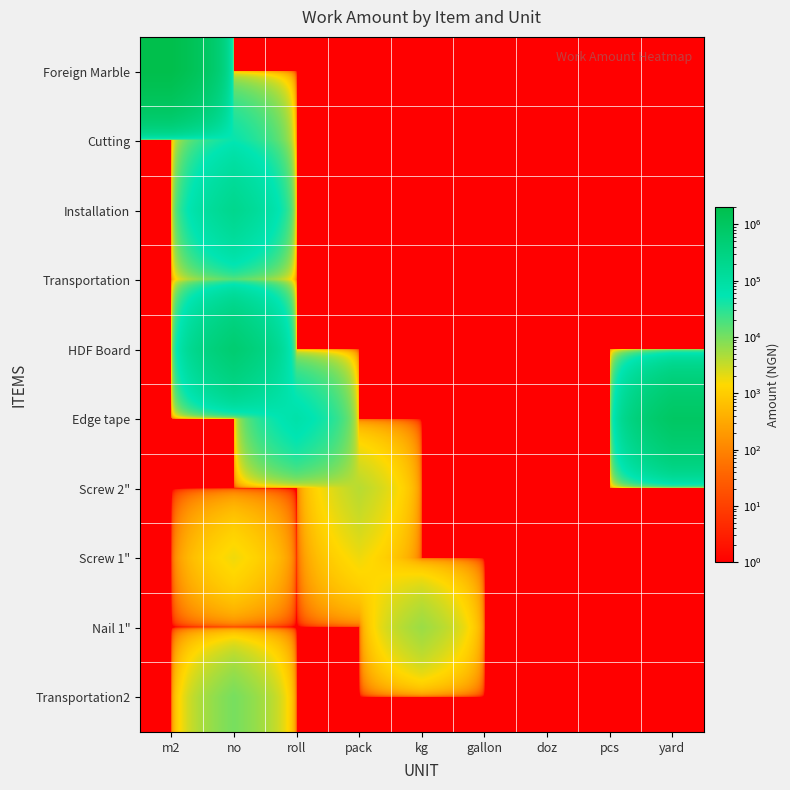

At which category is the sum across all series the highest?

m2